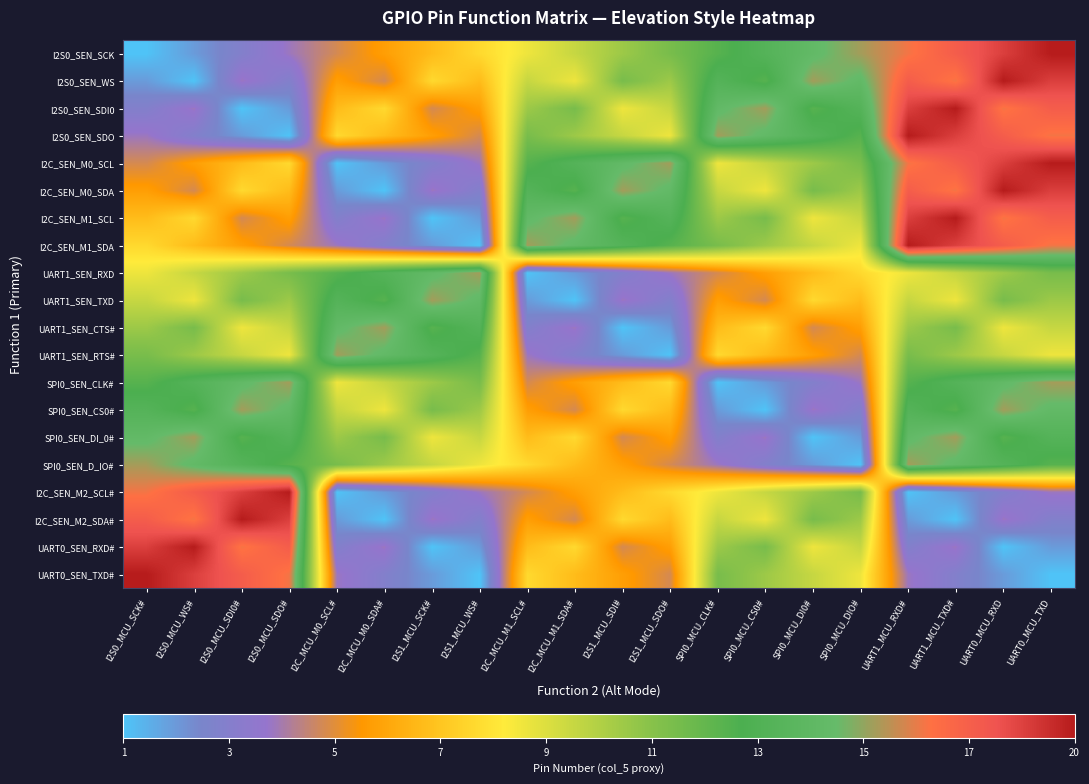

Reading left to right, transcribe all the data shown in this chart.

I2S0_SEN_SCK: I2S0_MCU_SCK#=1	I2S0_MCU_WS#=2	I2S0_MCU_SDI0#=3	I2S0_MCU_SDO#=4	I2C_MCU_M0_SCL#=5	I2C_MCU_M0_SDA#=6	I2S1_MCU_SCK#=7	I2S1_MCU_WS#=8	I2C_MCU_M1_SCL#=9	I2C_MCU_M1_SDA#=10	I2S1_MCU_SDI#=11	I2S1_MCU_SDO#=12	SPI0_MCU_CLK#=13	SPI0_MCU_CS0#=14	SPI0_MCU_DI0#=15	SPI0_MCU_DIO#=16	UART1_MCU_RXD#=17	UART1_MCU_TXD#=18	UART0_MCU_RXD=19	UART0_MCU_TXD=20
I2S0_SEN_WS: I2S0_MCU_SCK#=2	I2S0_MCU_WS#=1	I2S0_MCU_SDI0#=4	I2S0_MCU_SDO#=3	I2C_MCU_M0_SCL#=6	I2C_MCU_M0_SDA#=5	I2S1_MCU_SCK#=8	I2S1_MCU_WS#=7	I2C_MCU_M1_SCL#=10	I2C_MCU_M1_SDA#=9	I2S1_MCU_SDI#=12	I2S1_MCU_SDO#=11	SPI0_MCU_CLK#=14	SPI0_MCU_CS0#=13	SPI0_MCU_DI0#=16	SPI0_MCU_DIO#=15	UART1_MCU_RXD#=18	UART1_MCU_TXD#=17	UART0_MCU_RXD=20	UART0_MCU_TXD=19
I2S0_SEN_SDI0: I2S0_MCU_SCK#=3	I2S0_MCU_WS#=4	I2S0_MCU_SDI0#=1	I2S0_MCU_SDO#=2	I2C_MCU_M0_SCL#=7	I2C_MCU_M0_SDA#=8	I2S1_MCU_SCK#=5	I2S1_MCU_WS#=6	I2C_MCU_M1_SCL#=11	I2C_MCU_M1_SDA#=12	I2S1_MCU_SDI#=9	I2S1_MCU_SDO#=10	SPI0_MCU_CLK#=15	SPI0_MCU_CS0#=16	SPI0_MCU_DI0#=13	SPI0_MCU_DIO#=14	UART1_MCU_RXD#=19	UART1_MCU_TXD#=20	UART0_MCU_RXD=17	UART0_MCU_TXD=18
I2S0_SEN_SDO: I2S0_MCU_SCK#=4	I2S0_MCU_WS#=3	I2S0_MCU_SDI0#=2	I2S0_MCU_SDO#=1	I2C_MCU_M0_SCL#=8	I2C_MCU_M0_SDA#=7	I2S1_MCU_SCK#=6	I2S1_MCU_WS#=5	I2C_MCU_M1_SCL#=12	I2C_MCU_M1_SDA#=11	I2S1_MCU_SDI#=10	I2S1_MCU_SDO#=9	SPI0_MCU_CLK#=16	SPI0_MCU_CS0#=15	SPI0_MCU_DI0#=14	SPI0_MCU_DIO#=13	UART1_MCU_RXD#=20	UART1_MCU_TXD#=19	UART0_MCU_RXD=18	UART0_MCU_TXD=17
I2C_SEN_M0_SCL: I2S0_MCU_SCK#=5	I2S0_MCU_WS#=6	I2S0_MCU_SDI0#=7	I2S0_MCU_SDO#=8	I2C_MCU_M0_SCL#=1	I2C_MCU_M0_SDA#=2	I2S1_MCU_SCK#=3	I2S1_MCU_WS#=4	I2C_MCU_M1_SCL#=13	I2C_MCU_M1_SDA#=14	I2S1_MCU_SDI#=15	I2S1_MCU_SDO#=16	SPI0_MCU_CLK#=9	SPI0_MCU_CS0#=10	SPI0_MCU_DI0#=11	SPI0_MCU_DIO#=12	UART1_MCU_RXD#=17	UART1_MCU_TXD#=18	UART0_MCU_RXD=19	UART0_MCU_TXD=20
I2C_SEN_M0_SDA: I2S0_MCU_SCK#=6	I2S0_MCU_WS#=5	I2S0_MCU_SDI0#=8	I2S0_MCU_SDO#=7	I2C_MCU_M0_SCL#=2	I2C_MCU_M0_SDA#=1	I2S1_MCU_SCK#=4	I2S1_MCU_WS#=3	I2C_MCU_M1_SCL#=14	I2C_MCU_M1_SDA#=13	I2S1_MCU_SDI#=16	I2S1_MCU_SDO#=15	SPI0_MCU_CLK#=10	SPI0_MCU_CS0#=9	SPI0_MCU_DI0#=12	SPI0_MCU_DIO#=11	UART1_MCU_RXD#=18	UART1_MCU_TXD#=17	UART0_MCU_RXD=20	UART0_MCU_TXD=19
I2C_SEN_M1_SCL: I2S0_MCU_SCK#=7	I2S0_MCU_WS#=8	I2S0_MCU_SDI0#=5	I2S0_MCU_SDO#=6	I2C_MCU_M0_SCL#=3	I2C_MCU_M0_SDA#=4	I2S1_MCU_SCK#=1	I2S1_MCU_WS#=2	I2C_MCU_M1_SCL#=15	I2C_MCU_M1_SDA#=16	I2S1_MCU_SDI#=13	I2S1_MCU_SDO#=14	SPI0_MCU_CLK#=11	SPI0_MCU_CS0#=12	SPI0_MCU_DI0#=9	SPI0_MCU_DIO#=10	UART1_MCU_RXD#=19	UART1_MCU_TXD#=20	UART0_MCU_RXD=17	UART0_MCU_TXD=18
I2C_SEN_M1_SDA: I2S0_MCU_SCK#=8	I2S0_MCU_WS#=7	I2S0_MCU_SDI0#=6	I2S0_MCU_SDO#=5	I2C_MCU_M0_SCL#=4	I2C_MCU_M0_SDA#=3	I2S1_MCU_SCK#=2	I2S1_MCU_WS#=1	I2C_MCU_M1_SCL#=16	I2C_MCU_M1_SDA#=15	I2S1_MCU_SDI#=14	I2S1_MCU_SDO#=13	SPI0_MCU_CLK#=12	SPI0_MCU_CS0#=11	SPI0_MCU_DI0#=10	SPI0_MCU_DIO#=9	UART1_MCU_RXD#=20	UART1_MCU_TXD#=19	UART0_MCU_RXD=18	UART0_MCU_TXD=17
UART1_SEN_RXD: I2S0_MCU_SCK#=9	I2S0_MCU_WS#=10	I2S0_MCU_SDI0#=11	I2S0_MCU_SDO#=12	I2C_MCU_M0_SCL#=13	I2C_MCU_M0_SDA#=14	I2S1_MCU_SCK#=15	I2S1_MCU_WS#=16	I2C_MCU_M1_SCL#=1	I2C_MCU_M1_SDA#=2	I2S1_MCU_SDI#=3	I2S1_MCU_SDO#=4	SPI0_MCU_CLK#=5	SPI0_MCU_CS0#=6	SPI0_MCU_DI0#=7	SPI0_MCU_DIO#=8	UART1_MCU_RXD#=9	UART1_MCU_TXD#=10	UART0_MCU_RXD=11	UART0_MCU_TXD=12
UART1_SEN_TXD: I2S0_MCU_SCK#=10	I2S0_MCU_WS#=9	I2S0_MCU_SDI0#=12	I2S0_MCU_SDO#=11	I2C_MCU_M0_SCL#=14	I2C_MCU_M0_SDA#=13	I2S1_MCU_SCK#=16	I2S1_MCU_WS#=15	I2C_MCU_M1_SCL#=2	I2C_MCU_M1_SDA#=1	I2S1_MCU_SDI#=4	I2S1_MCU_SDO#=3	SPI0_MCU_CLK#=6	SPI0_MCU_CS0#=5	SPI0_MCU_DI0#=8	SPI0_MCU_DIO#=7	UART1_MCU_RXD#=10	UART1_MCU_TXD#=9	UART0_MCU_RXD=12	UART0_MCU_TXD=11
UART1_SEN_CTS#: I2S0_MCU_SCK#=11	I2S0_MCU_WS#=12	I2S0_MCU_SDI0#=9	I2S0_MCU_SDO#=10	I2C_MCU_M0_SCL#=15	I2C_MCU_M0_SDA#=16	I2S1_MCU_SCK#=13	I2S1_MCU_WS#=14	I2C_MCU_M1_SCL#=3	I2C_MCU_M1_SDA#=4	I2S1_MCU_SDI#=1	I2S1_MCU_SDO#=2	SPI0_MCU_CLK#=7	SPI0_MCU_CS0#=8	SPI0_MCU_DI0#=5	SPI0_MCU_DIO#=6	UART1_MCU_RXD#=11	UART1_MCU_TXD#=12	UART0_MCU_RXD=9	UART0_MCU_TXD=10
UART1_SEN_RTS#: I2S0_MCU_SCK#=12	I2S0_MCU_WS#=11	I2S0_MCU_SDI0#=10	I2S0_MCU_SDO#=9	I2C_MCU_M0_SCL#=16	I2C_MCU_M0_SDA#=15	I2S1_MCU_SCK#=14	I2S1_MCU_WS#=13	I2C_MCU_M1_SCL#=4	I2C_MCU_M1_SDA#=3	I2S1_MCU_SDI#=2	I2S1_MCU_SDO#=1	SPI0_MCU_CLK#=8	SPI0_MCU_CS0#=7	SPI0_MCU_DI0#=6	SPI0_MCU_DIO#=5	UART1_MCU_RXD#=12	UART1_MCU_TXD#=11	UART0_MCU_RXD=10	UART0_MCU_TXD=9
SPI0_SEN_CLK#: I2S0_MCU_SCK#=13	I2S0_MCU_WS#=14	I2S0_MCU_SDI0#=15	I2S0_MCU_SDO#=16	I2C_MCU_M0_SCL#=9	I2C_MCU_M0_SDA#=10	I2S1_MCU_SCK#=11	I2S1_MCU_WS#=12	I2C_MCU_M1_SCL#=5	I2C_MCU_M1_SDA#=6	I2S1_MCU_SDI#=7	I2S1_MCU_SDO#=8	SPI0_MCU_CLK#=1	SPI0_MCU_CS0#=2	SPI0_MCU_DI0#=3	SPI0_MCU_DIO#=4	UART1_MCU_RXD#=13	UART1_MCU_TXD#=14	UART0_MCU_RXD=15	UART0_MCU_TXD=16
SPI0_SEN_CS0#: I2S0_MCU_SCK#=14	I2S0_MCU_WS#=13	I2S0_MCU_SDI0#=16	I2S0_MCU_SDO#=15	I2C_MCU_M0_SCL#=10	I2C_MCU_M0_SDA#=9	I2S1_MCU_SCK#=12	I2S1_MCU_WS#=11	I2C_MCU_M1_SCL#=6	I2C_MCU_M1_SDA#=5	I2S1_MCU_SDI#=8	I2S1_MCU_SDO#=7	SPI0_MCU_CLK#=2	SPI0_MCU_CS0#=1	SPI0_MCU_DI0#=4	SPI0_MCU_DIO#=3	UART1_MCU_RXD#=14	UART1_MCU_TXD#=13	UART0_MCU_RXD=16	UART0_MCU_TXD=15
SPI0_SEN_DI_0#: I2S0_MCU_SCK#=15	I2S0_MCU_WS#=16	I2S0_MCU_SDI0#=13	I2S0_MCU_SDO#=14	I2C_MCU_M0_SCL#=11	I2C_MCU_M0_SDA#=12	I2S1_MCU_SCK#=9	I2S1_MCU_WS#=10	I2C_MCU_M1_SCL#=7	I2C_MCU_M1_SDA#=8	I2S1_MCU_SDI#=5	I2S1_MCU_SDO#=6	SPI0_MCU_CLK#=3	SPI0_MCU_CS0#=4	SPI0_MCU_DI0#=1	SPI0_MCU_DIO#=2	UART1_MCU_RXD#=15	UART1_MCU_TXD#=16	UART0_MCU_RXD=13	UART0_MCU_TXD=14
SPI0_SEN_D_IO#: I2S0_MCU_SCK#=16	I2S0_MCU_WS#=15	I2S0_MCU_SDI0#=14	I2S0_MCU_SDO#=13	I2C_MCU_M0_SCL#=12	I2C_MCU_M0_SDA#=11	I2S1_MCU_SCK#=10	I2S1_MCU_WS#=9	I2C_MCU_M1_SCL#=8	I2C_MCU_M1_SDA#=7	I2S1_MCU_SDI#=6	I2S1_MCU_SDO#=5	SPI0_MCU_CLK#=4	SPI0_MCU_CS0#=3	SPI0_MCU_DI0#=2	SPI0_MCU_DIO#=1	UART1_MCU_RXD#=16	UART1_MCU_TXD#=15	UART0_MCU_RXD=14	UART0_MCU_TXD=13
I2C_SEN_M2_SCL#: I2S0_MCU_SCK#=17	I2S0_MCU_WS#=18	I2S0_MCU_SDI0#=19	I2S0_MCU_SDO#=20	I2C_MCU_M0_SCL#=1	I2C_MCU_M0_SDA#=2	I2S1_MCU_SCK#=3	I2S1_MCU_WS#=4	I2C_MCU_M1_SCL#=5	I2C_MCU_M1_SDA#=6	I2S1_MCU_SDI#=7	I2S1_MCU_SDO#=8	SPI0_MCU_CLK#=9	SPI0_MCU_CS0#=10	SPI0_MCU_DI0#=11	SPI0_MCU_DIO#=12	UART1_MCU_RXD#=1	UART1_MCU_TXD#=2	UART0_MCU_RXD=3	UART0_MCU_TXD=4
I2C_SEN_M2_SDA#: I2S0_MCU_SCK#=18	I2S0_MCU_WS#=17	I2S0_MCU_SDI0#=20	I2S0_MCU_SDO#=19	I2C_MCU_M0_SCL#=2	I2C_MCU_M0_SDA#=1	I2S1_MCU_SCK#=4	I2S1_MCU_WS#=3	I2C_MCU_M1_SCL#=6	I2C_MCU_M1_SDA#=5	I2S1_MCU_SDI#=8	I2S1_MCU_SDO#=7	SPI0_MCU_CLK#=10	SPI0_MCU_CS0#=9	SPI0_MCU_DI0#=12	SPI0_MCU_DIO#=11	UART1_MCU_RXD#=2	UART1_MCU_TXD#=1	UART0_MCU_RXD=4	UART0_MCU_TXD=3
UART0_SEN_RXD#: I2S0_MCU_SCK#=19	I2S0_MCU_WS#=20	I2S0_MCU_SDI0#=17	I2S0_MCU_SDO#=18	I2C_MCU_M0_SCL#=3	I2C_MCU_M0_SDA#=4	I2S1_MCU_SCK#=1	I2S1_MCU_WS#=2	I2C_MCU_M1_SCL#=7	I2C_MCU_M1_SDA#=8	I2S1_MCU_SDI#=5	I2S1_MCU_SDO#=6	SPI0_MCU_CLK#=11	SPI0_MCU_CS0#=12	SPI0_MCU_DI0#=9	SPI0_MCU_DIO#=10	UART1_MCU_RXD#=3	UART1_MCU_TXD#=4	UART0_MCU_RXD=1	UART0_MCU_TXD=2
UART0_SEN_TXD#: I2S0_MCU_SCK#=20	I2S0_MCU_WS#=19	I2S0_MCU_SDI0#=18	I2S0_MCU_SDO#=17	I2C_MCU_M0_SCL#=4	I2C_MCU_M0_SDA#=3	I2S1_MCU_SCK#=2	I2S1_MCU_WS#=1	I2C_MCU_M1_SCL#=8	I2C_MCU_M1_SDA#=7	I2S1_MCU_SDI#=6	I2S1_MCU_SDO#=5	SPI0_MCU_CLK#=12	SPI0_MCU_CS0#=11	SPI0_MCU_DI0#=10	SPI0_MCU_DIO#=9	UART1_MCU_RXD#=4	UART1_MCU_TXD#=3	UART0_MCU_RXD=2	UART0_MCU_TXD=1